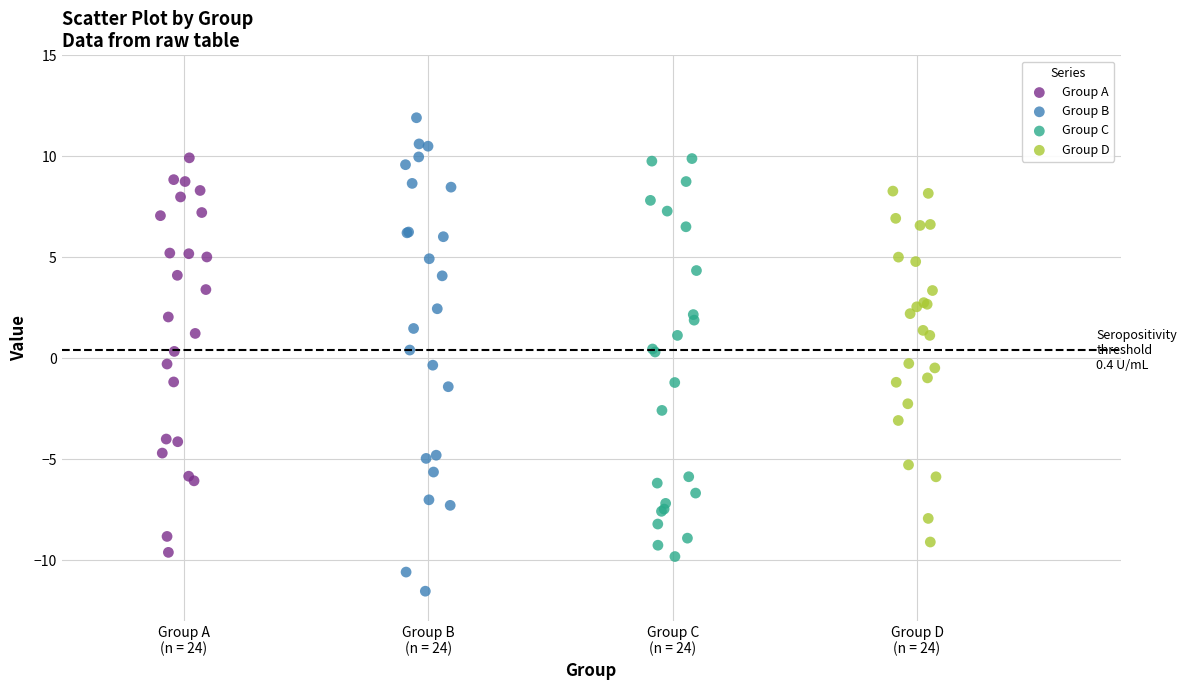

Which series has the widest spread of Y values?

Group B